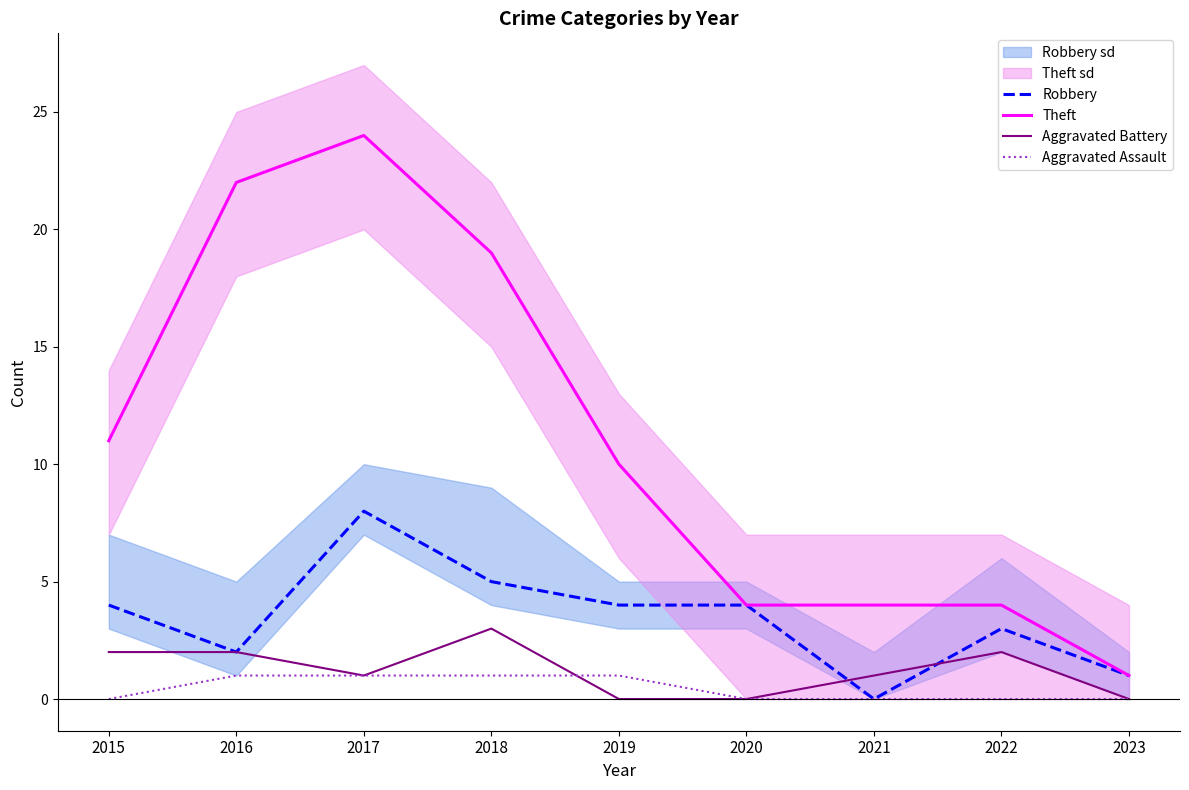

Is the value of Aggravated Assault at 2019 greater than the value of Robbery at 2022?

No